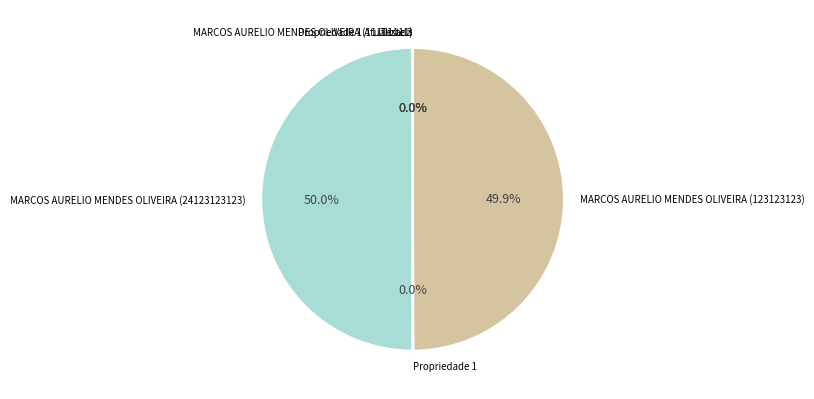

What is the largest slice in the pie chart?

MARCOS AURELIO MENDES OLIVEIRA (24123123123)